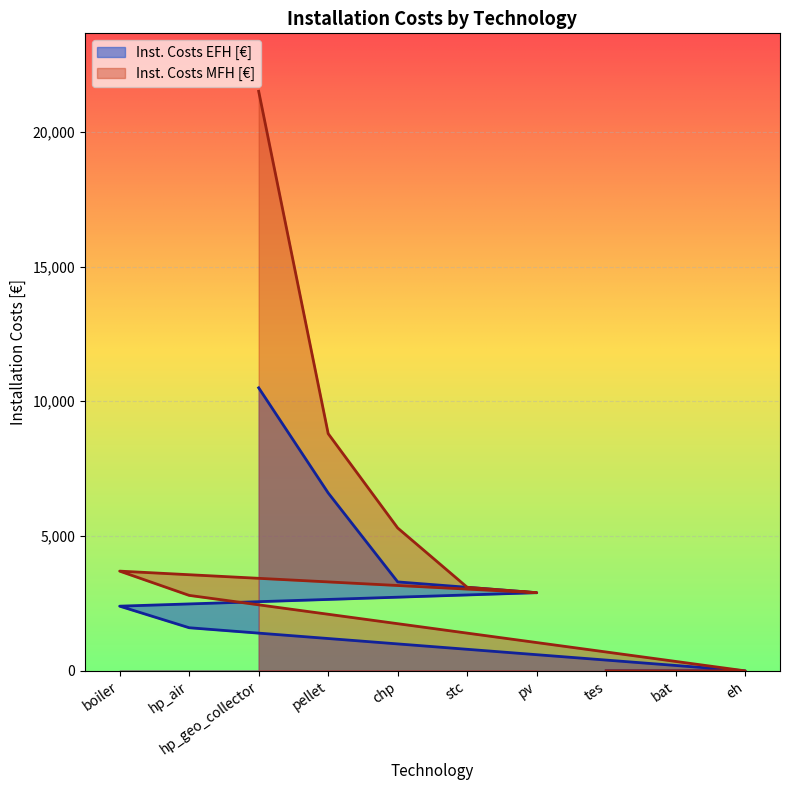

Reading left to right, extract all data points from this chart.

Inst. Costs EFH [€]: boiler=2400	hp_air=1600	hp_geo_collector=10500	pellet=6600	chp=3300	stc=3100	pv=2900	tes=0	bat=0	eh=0
Inst. Costs MFH [€]: boiler=3700	hp_air=2800	hp_geo_collector=21500	pellet=8800	chp=5300	stc=3100	pv=2900	tes=0	bat=0	eh=0